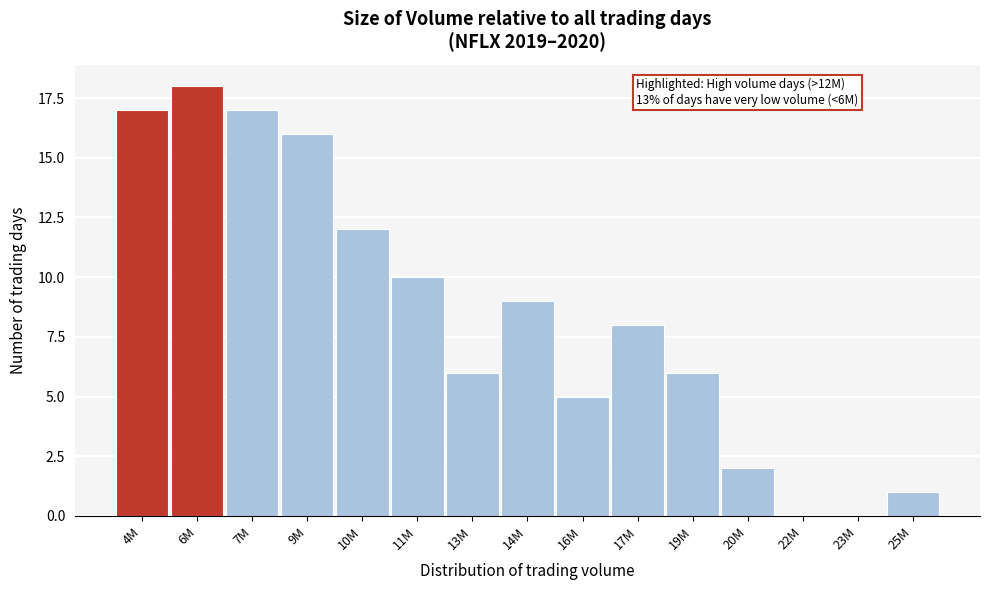

Reading right to left, extract all data points from this chart.

25M=1	23M=0	22M=0	20M=2	19M=6	17M=8	16M=5	14M=9	13M=6	11M=10	10M=12	9M=16	7M=17	6M=18	4M=17